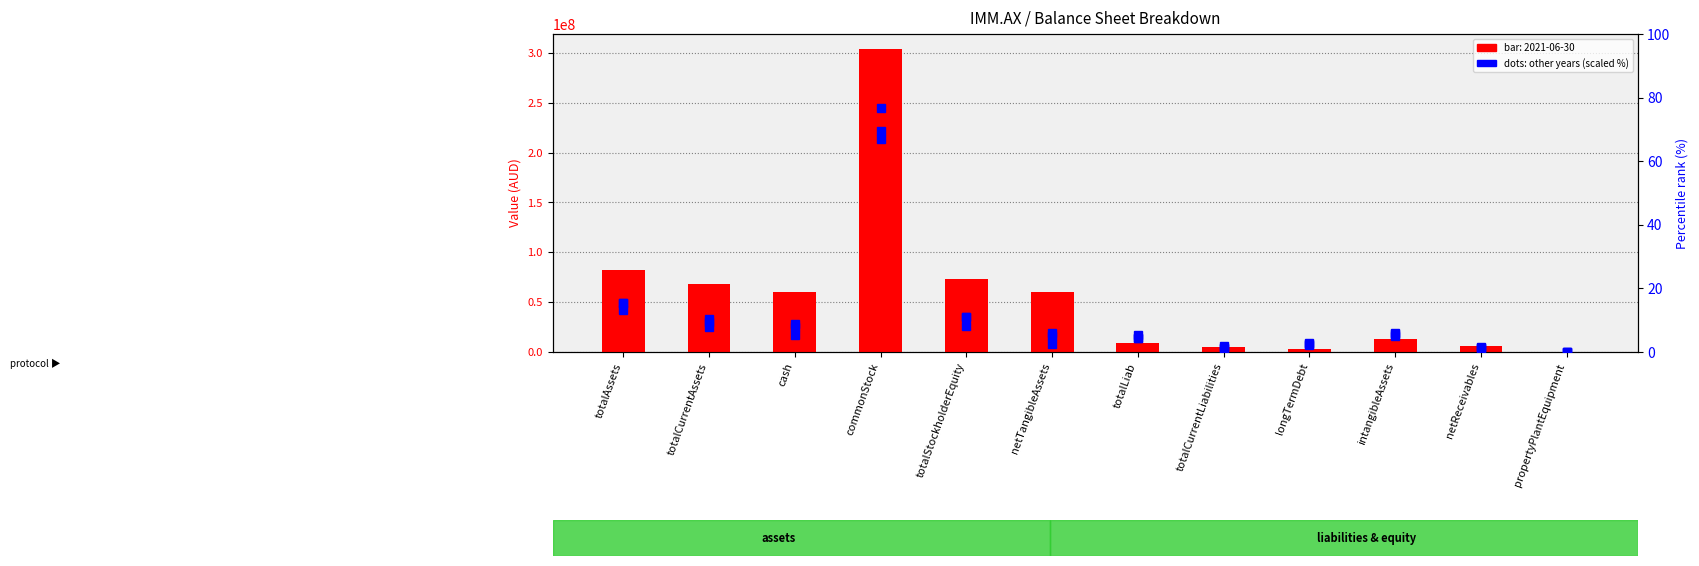

Which series changed the most between totalCurrentLiabilities and propertyPlantEquipment?

2021-06-30